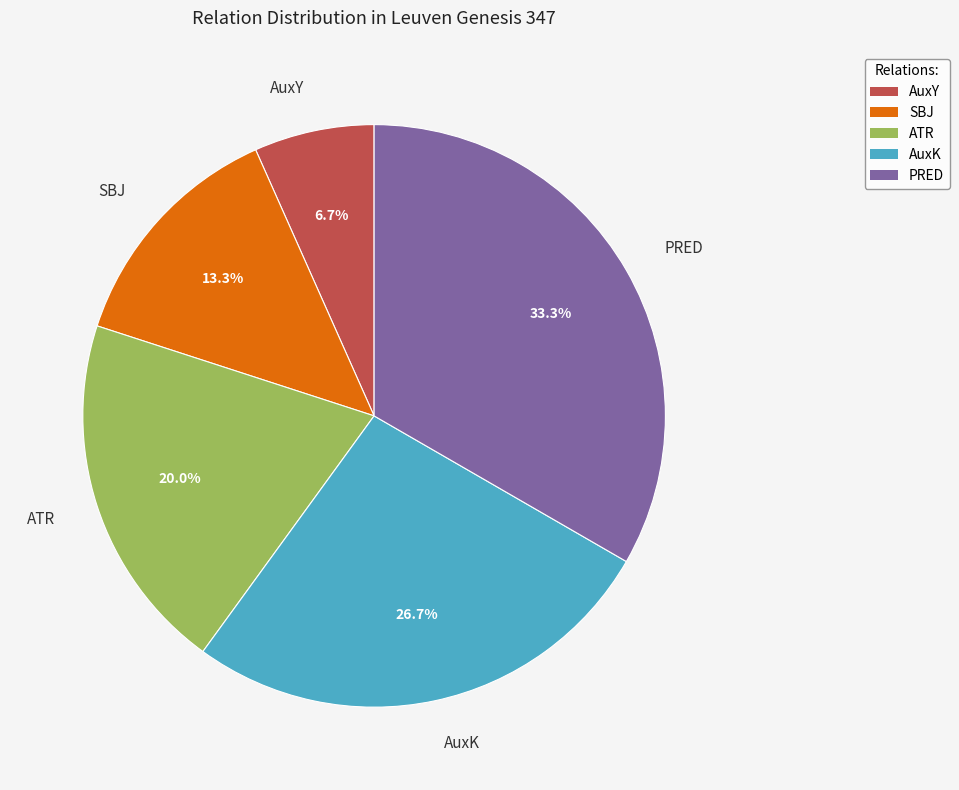

To the nearest percent, what is the difference between the ATR and AuxY slice percentages?

13%